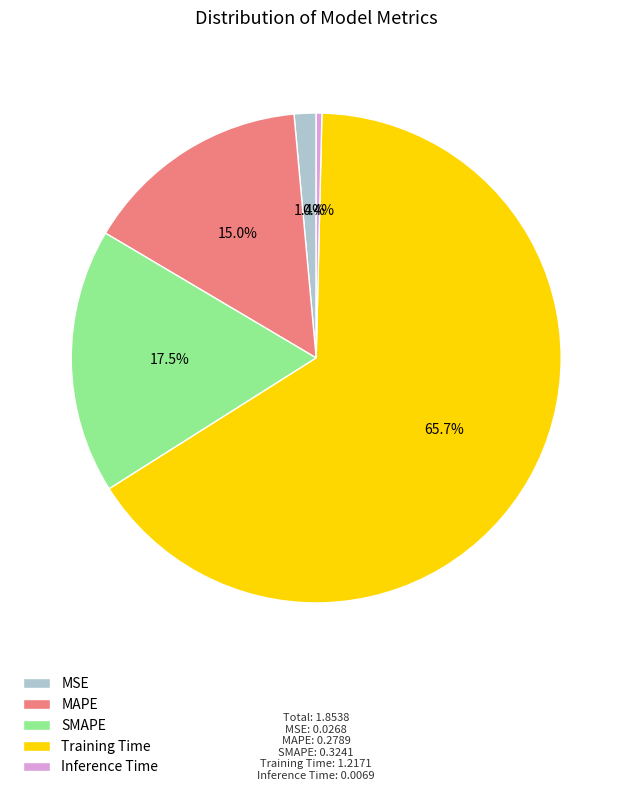

What is the largest slice in the pie chart?

Training Time